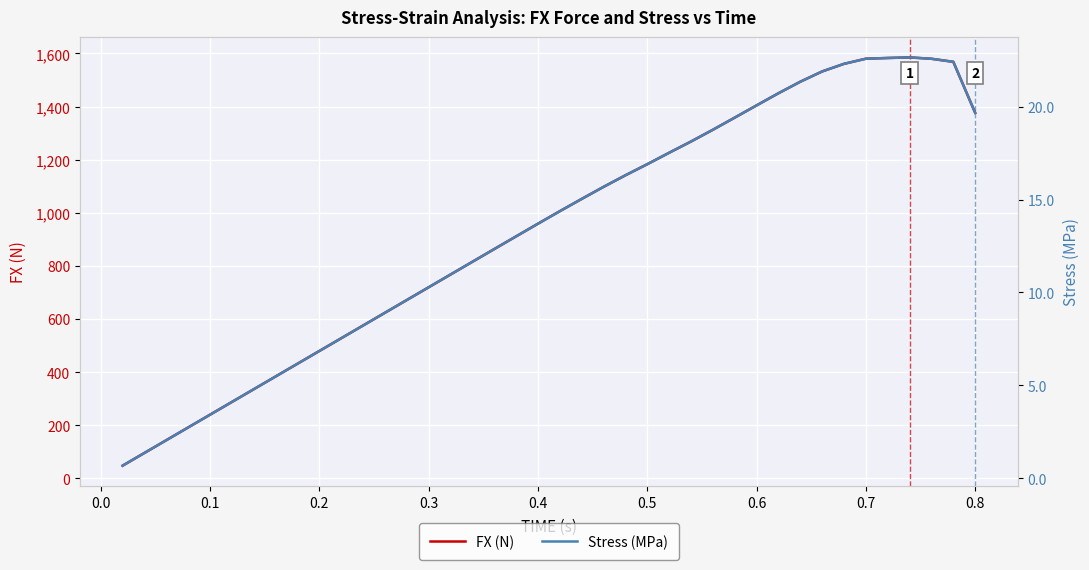

How many data points in Stress (MPa) are less than 14?

20